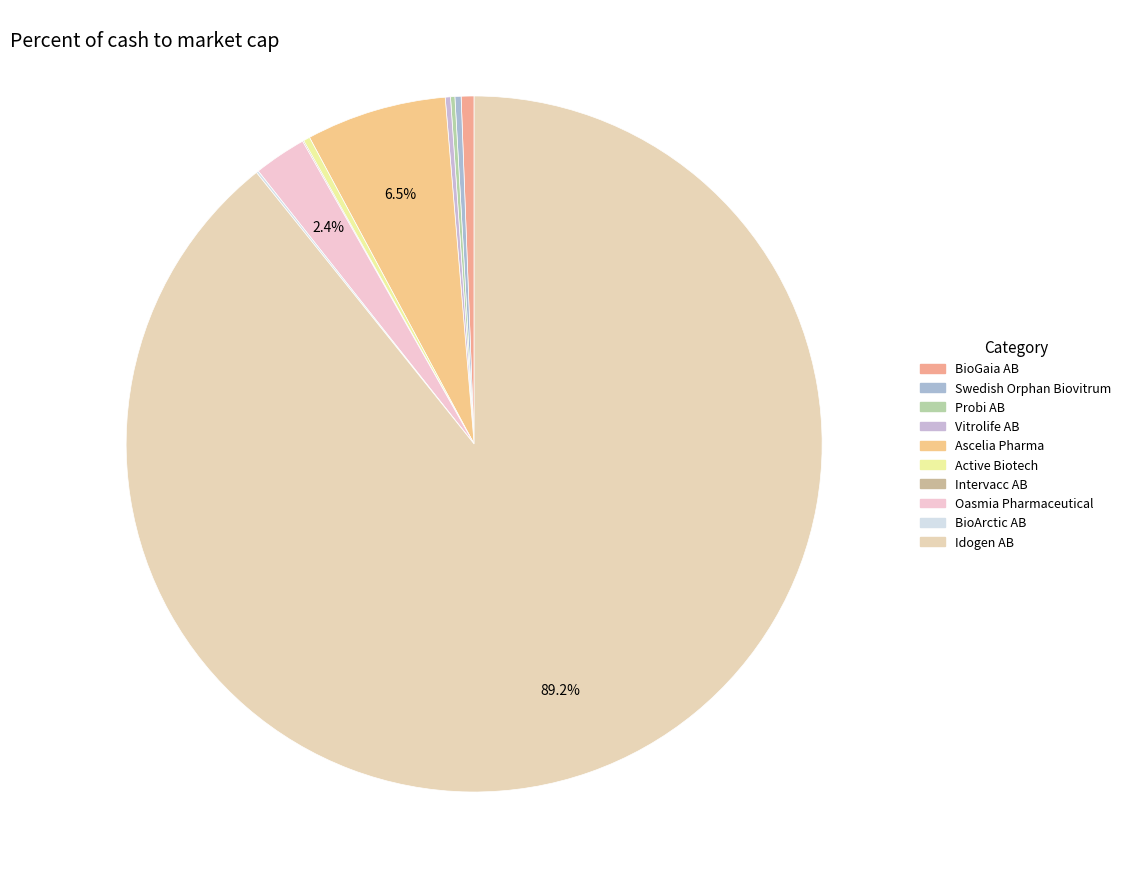

Is Probi AB the majority of the pie?

No